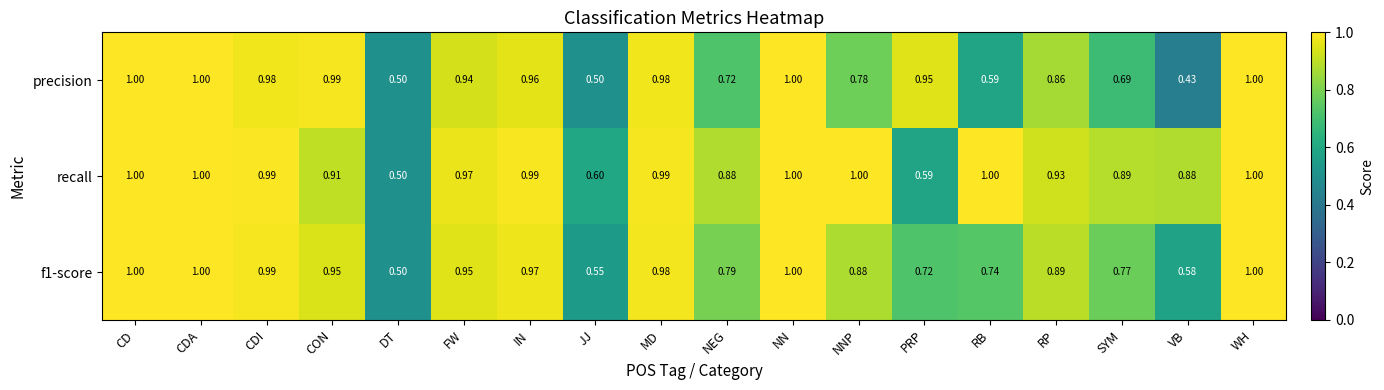

Which series has the widest spread of values?

precision